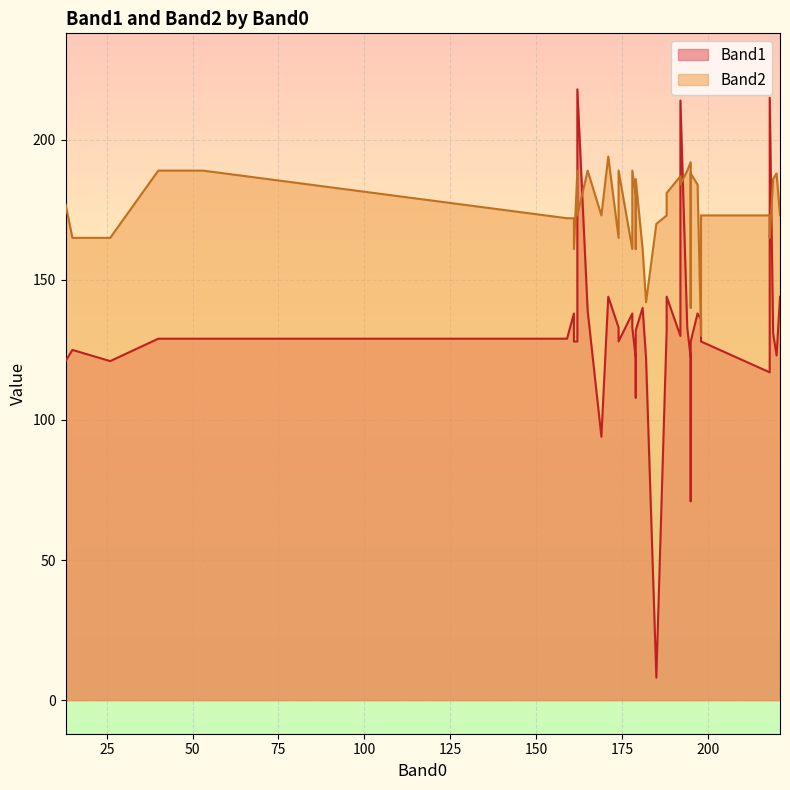

Rank the series at 161 from lowest to highest value.

Band1, Band2